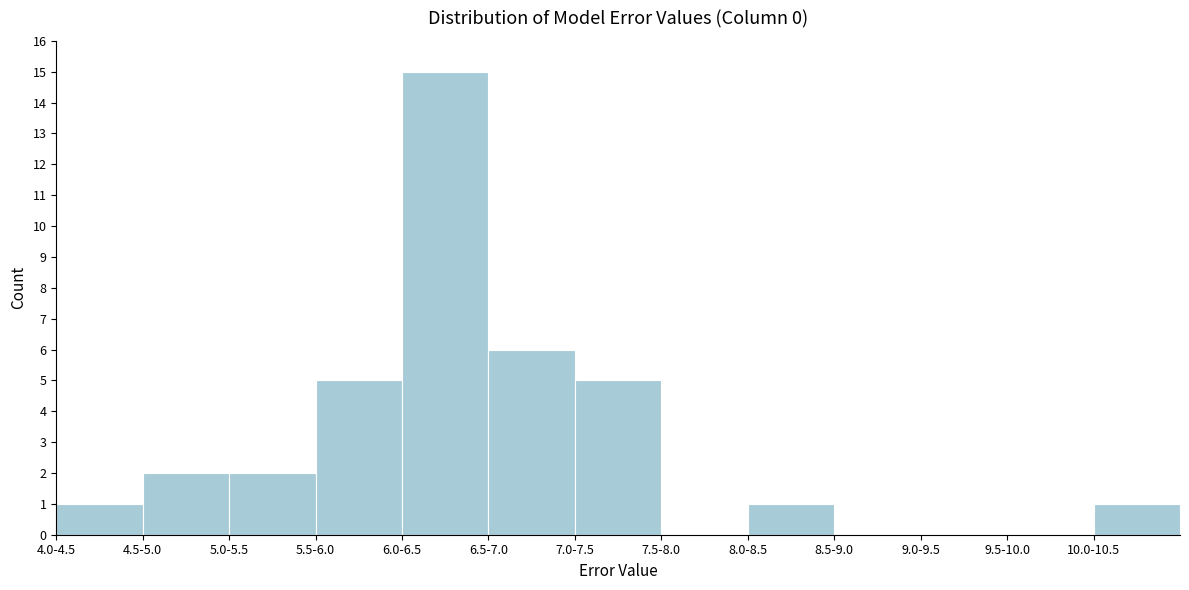

Reading right to left, extract all data points from this chart.

10.0-10.5=1	9.5-10.0=0	9.0-9.5=0	8.5-9.0=0	8.0-8.5=1	7.5-8.0=0	7.0-7.5=5	6.5-7.0=6	6.0-6.5=15	5.5-6.0=5	5.0-5.5=2	4.5-5.0=2	4.0-4.5=1